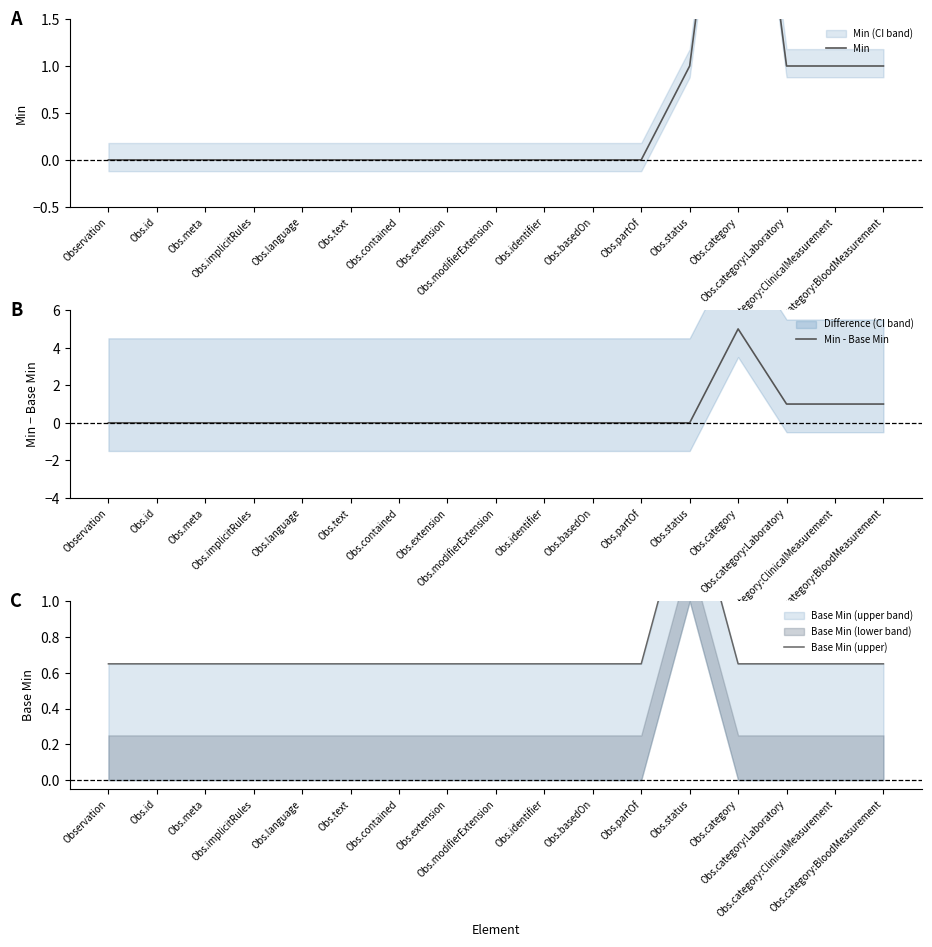

Which series has the widest spread of values?

Min